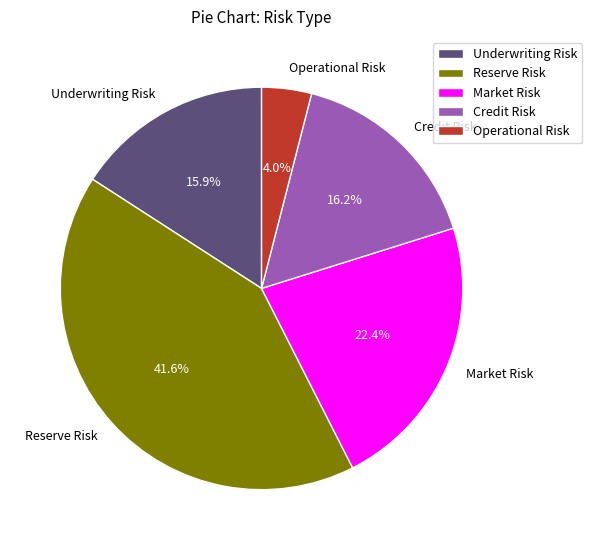

Is Reserve Risk the majority of the pie?

No